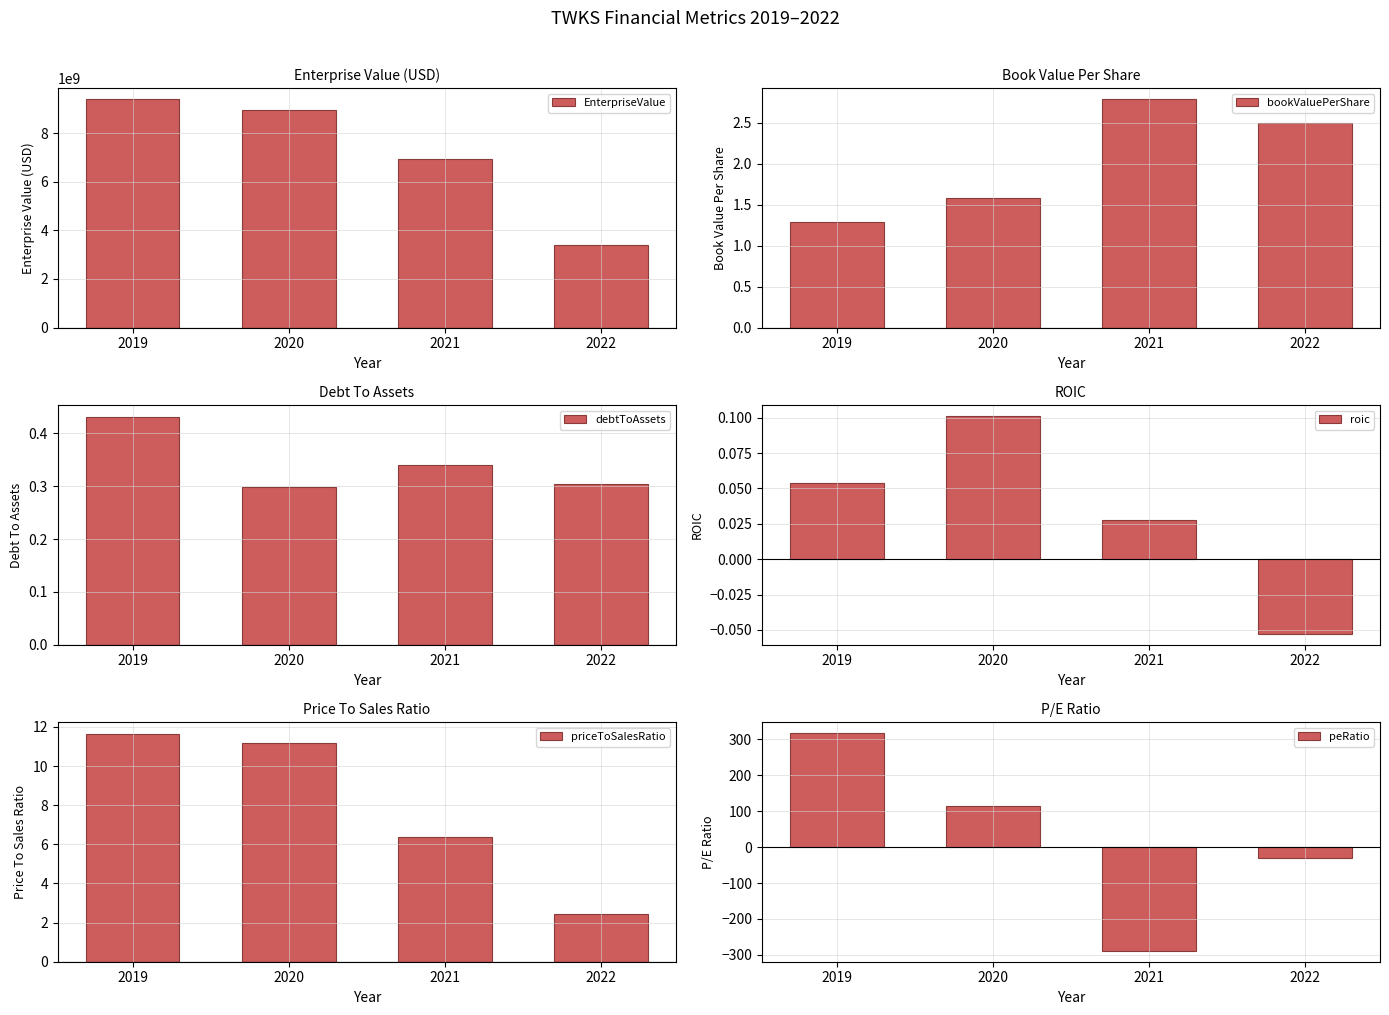

List the labels in order of roic value, smallest first.

2022, 2021, 2019, 2020